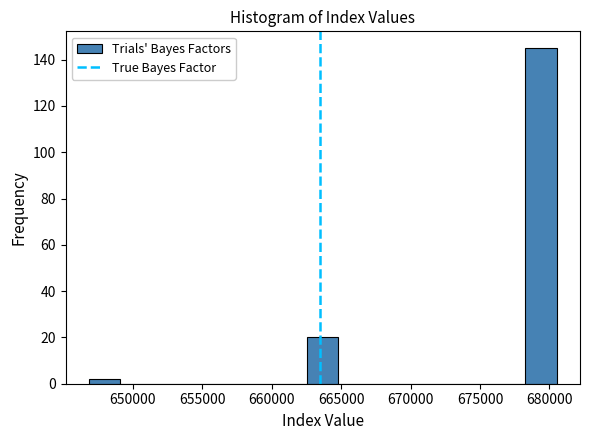

Reading left to right, transcribe this chart: for each bar, give the range it covers on the x-axis and its height. Neither the bar edges nor the heights are printed on the chart, so give them approximately, as read against the axes.

647000 to 649000: 2
649000 to 651500: 0
651500 to 653500: 0
653500 to 656000: 0
656000 to 658000: 0
658000 to 660500: 0
660500 to 662500: 0
662500 to 665000: 20
665000 to 667000: 0
667000 to 669500: 0
669500 to 671500: 0
671500 to 674000: 0
674000 to 676000: 0
676000 to 678500: 0
678500 to 680500: 146